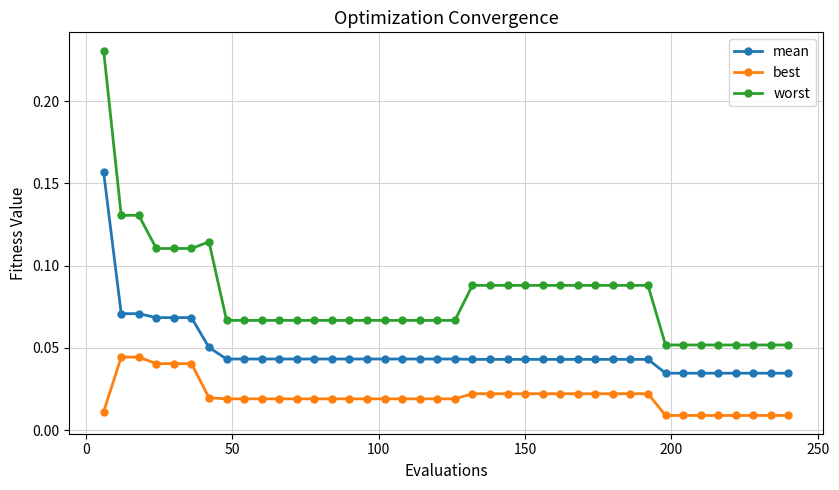

What is the sum of all best values?

0.8